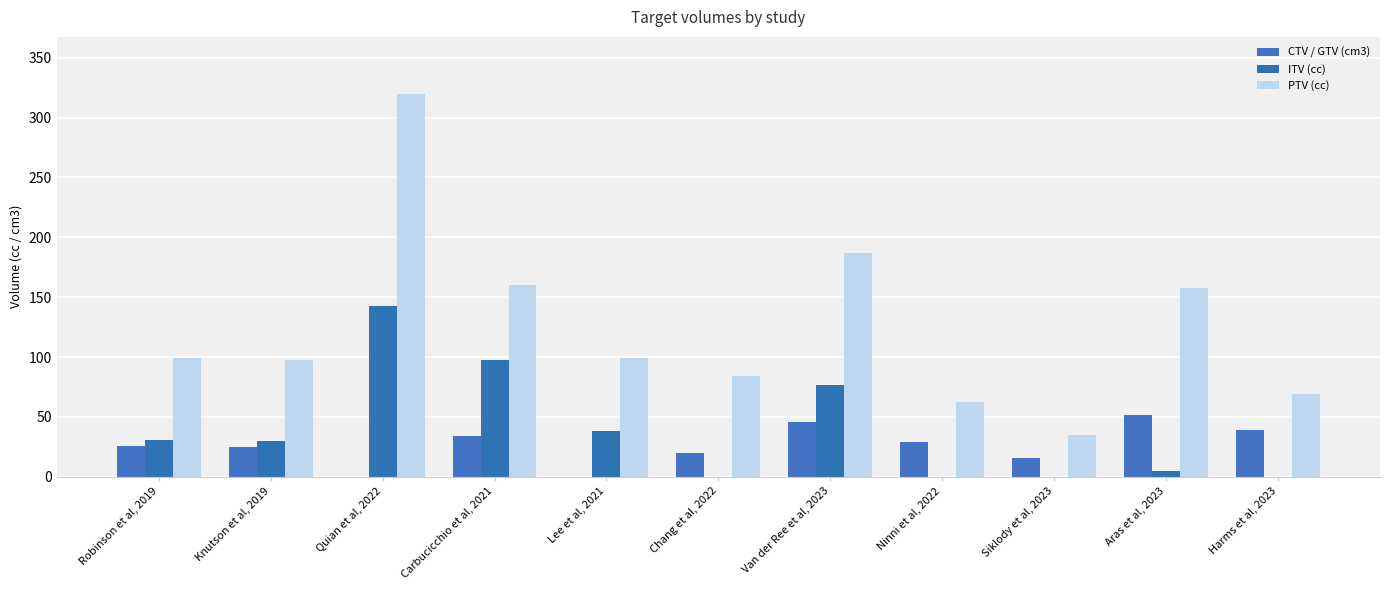

Rank the categories by ITV (cc) value from lowest to highest.

Chang et al, 2022, Ninni et al, 2022, Siklody et al, 2023, Harms et al, 2023, Aras et al, 2023, Knutson et al, 2019, Robinson et al, 2019, Lee et al, 2021, Van der Ree et al, 2023, Carbucicchio et al, 2021, Quian et al, 2022